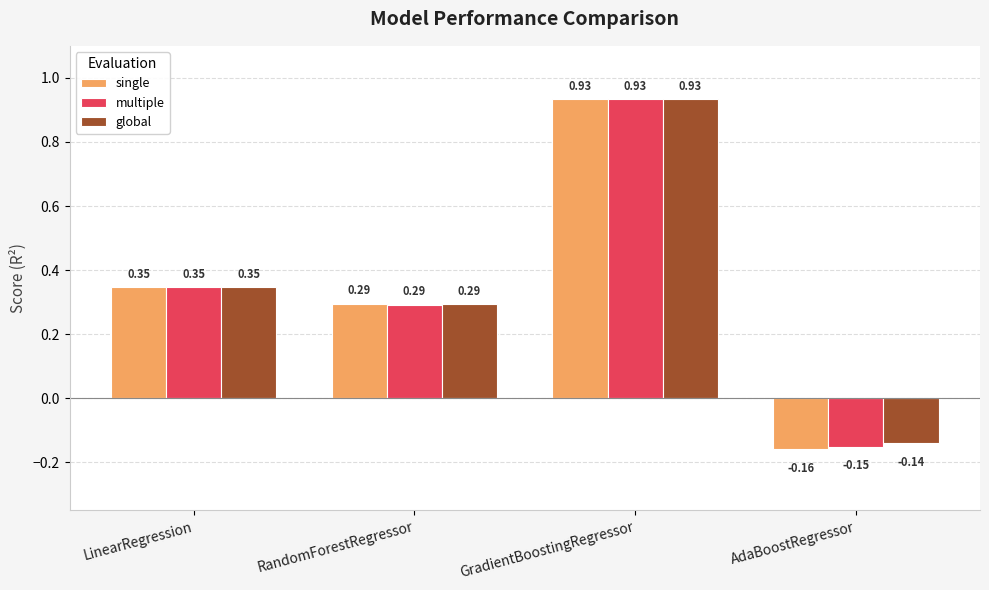

At which label does single first exceed 0?

LinearRegression